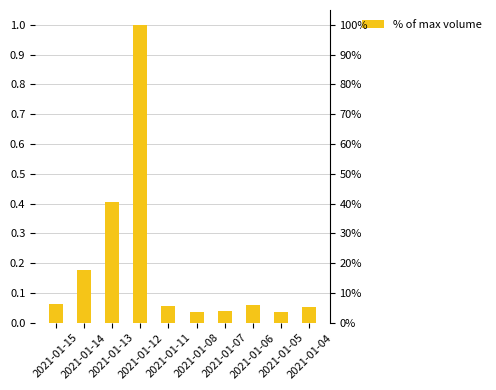

Which has a higher value, 2021-01-04 or 2021-01-14?

2021-01-14